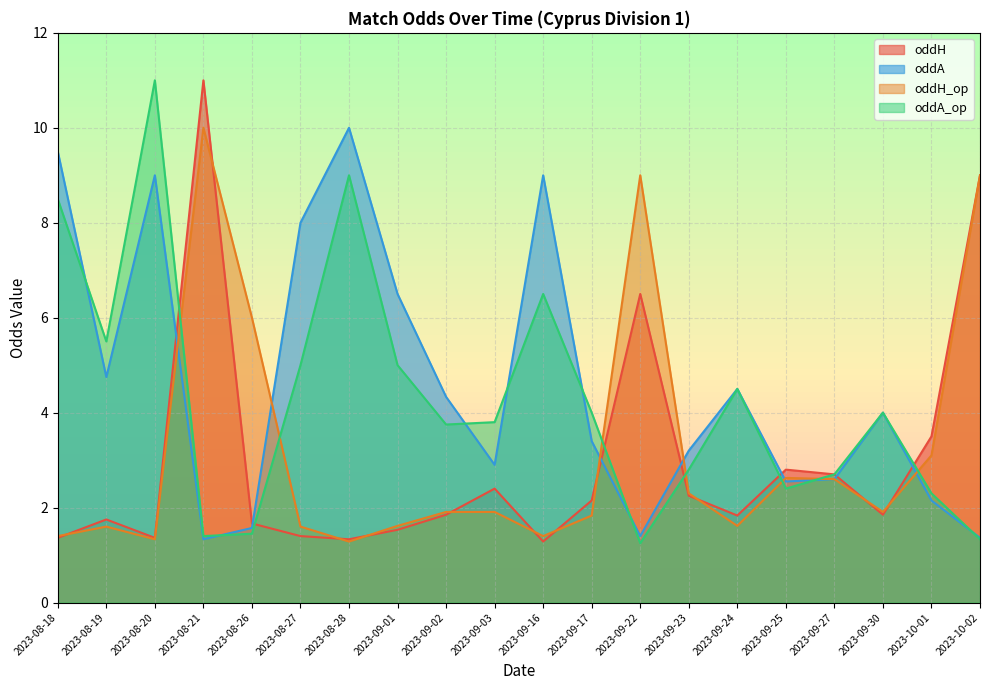

Between 2023-08-26 and 2023-10-02, which is larger?

2023-10-02